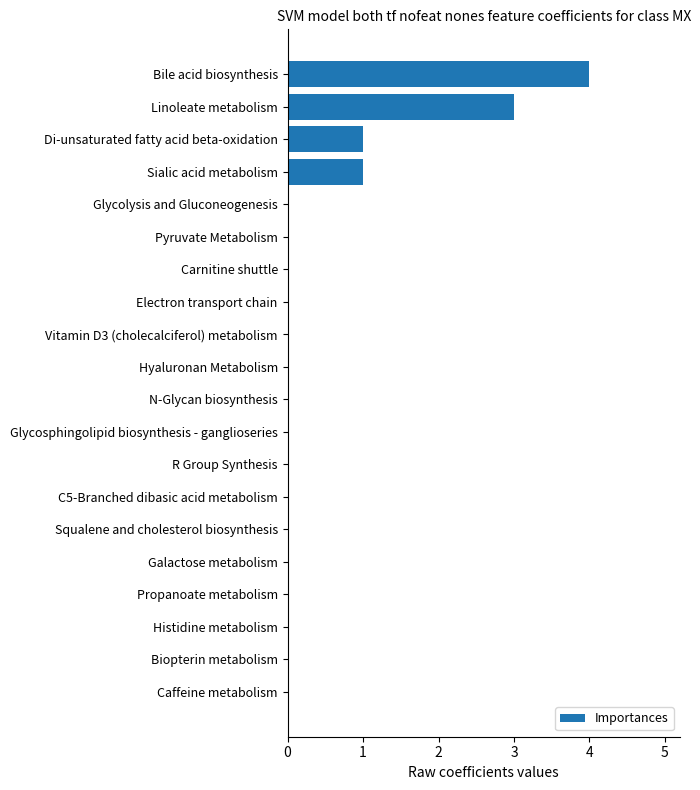

How many series are shown in this chart?

1